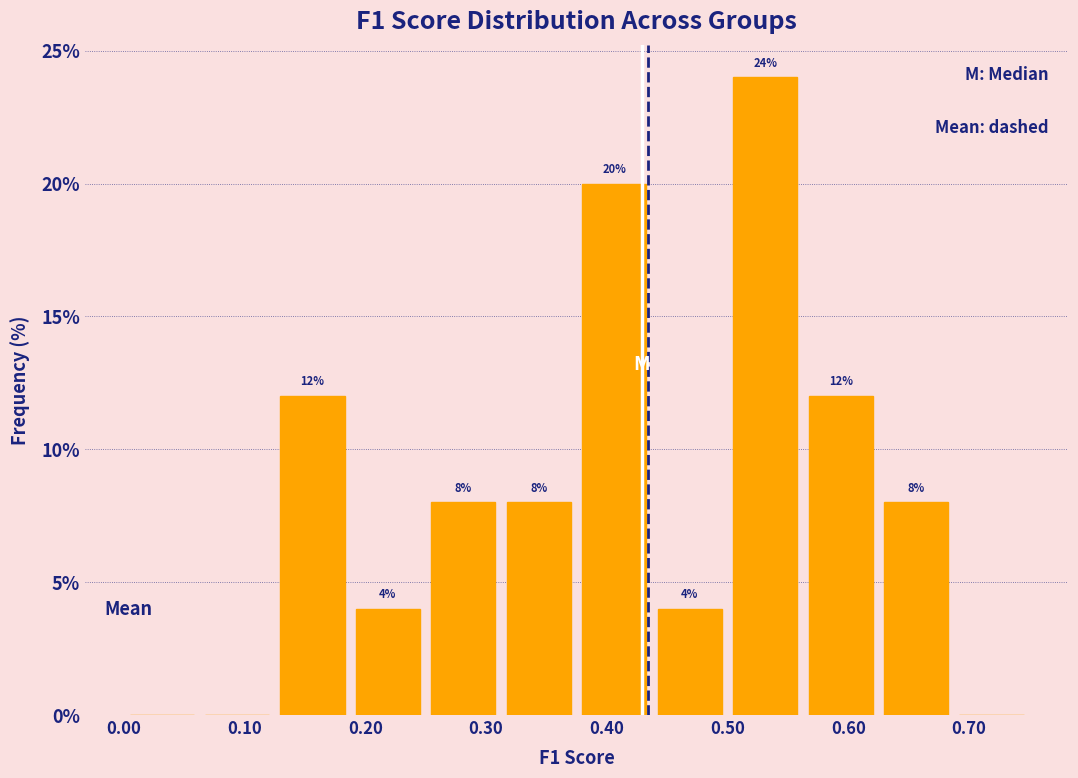

Over which range of the x-axis is the bar tallest?

0.50 to 0.56